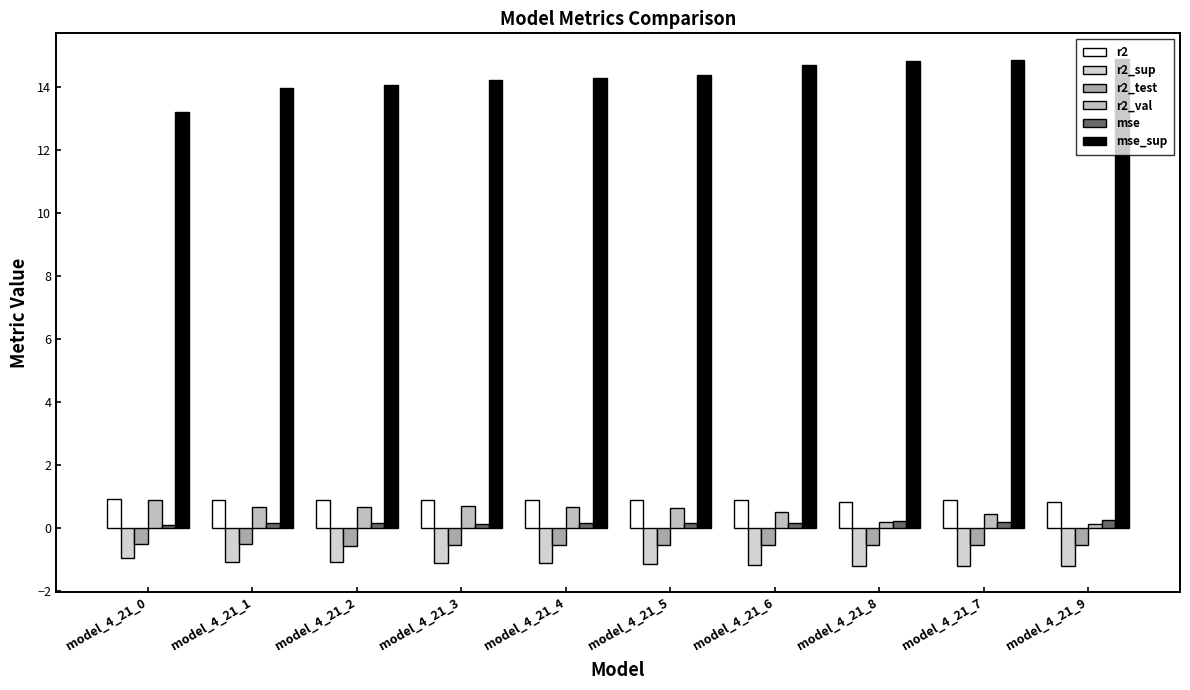

How many mse values are between 0 and 1?

10